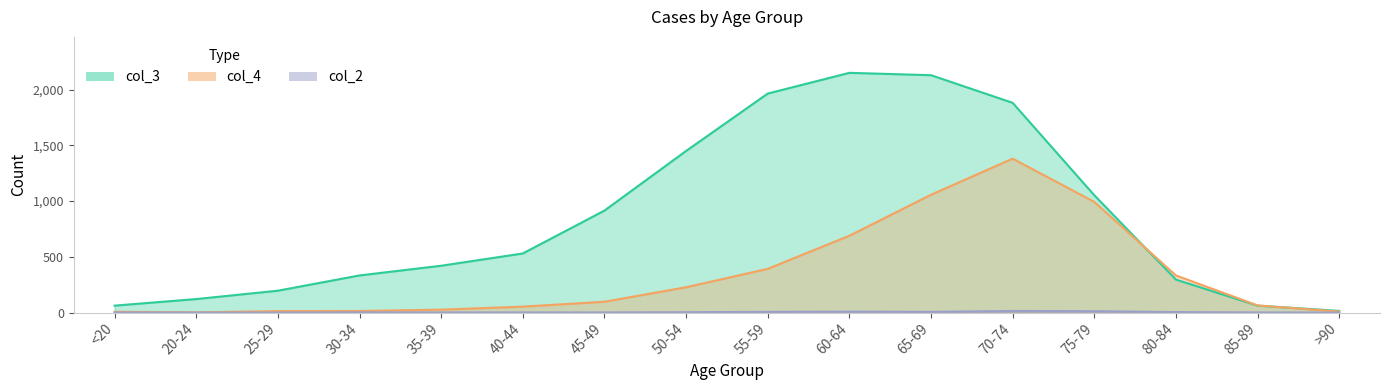

Is the value of col_3 at >90 greater than the value of col_4 at 70-74?

No